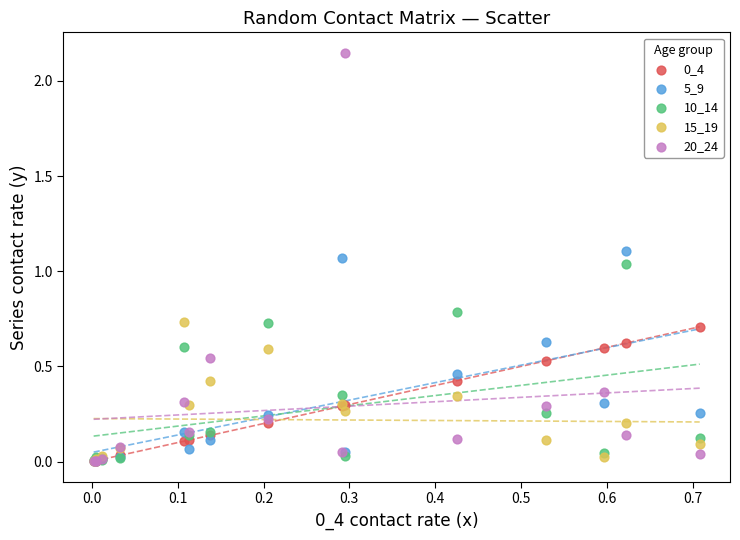

Which series contains the highest Y value?

20_24